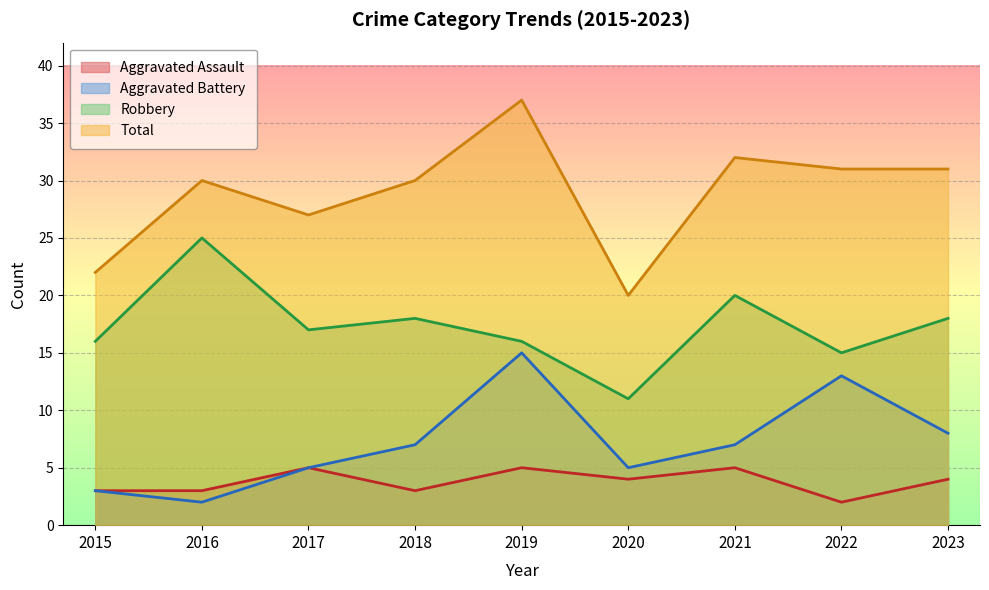

At how many categories does at least one series exceed 14?

9